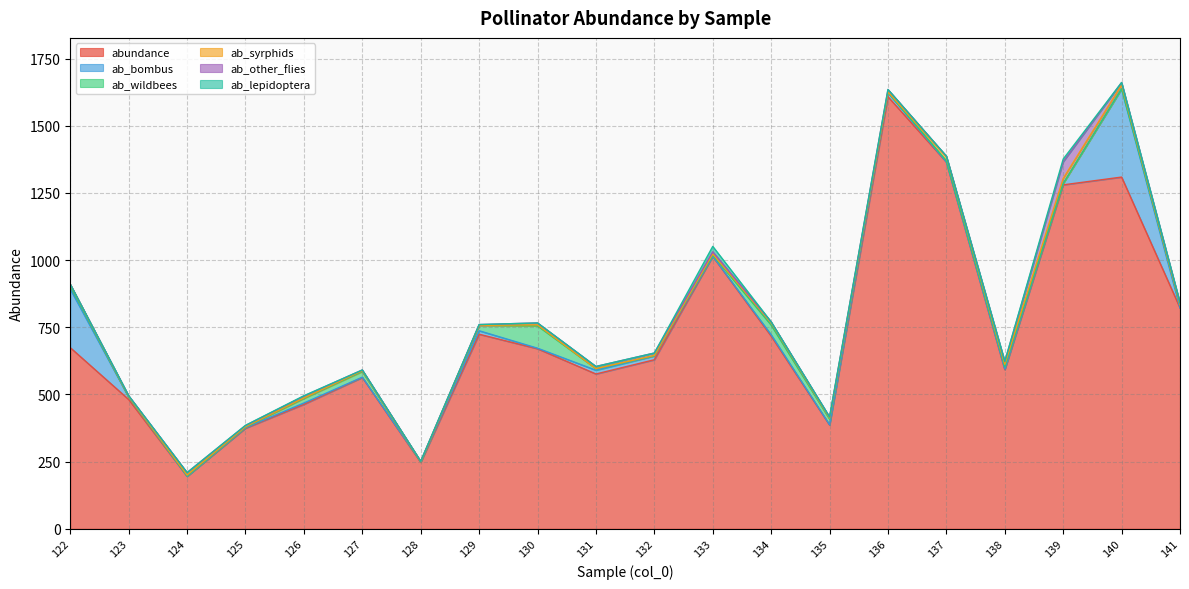

What is the value of the ab_wildbees point at the 19th from the left?

1